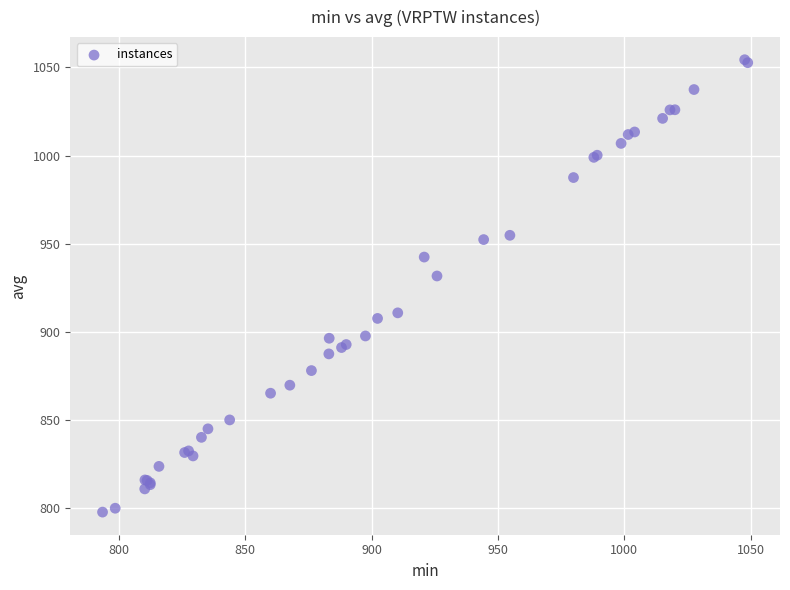

What Y value in the scatter plot is closest to 925?

931.6